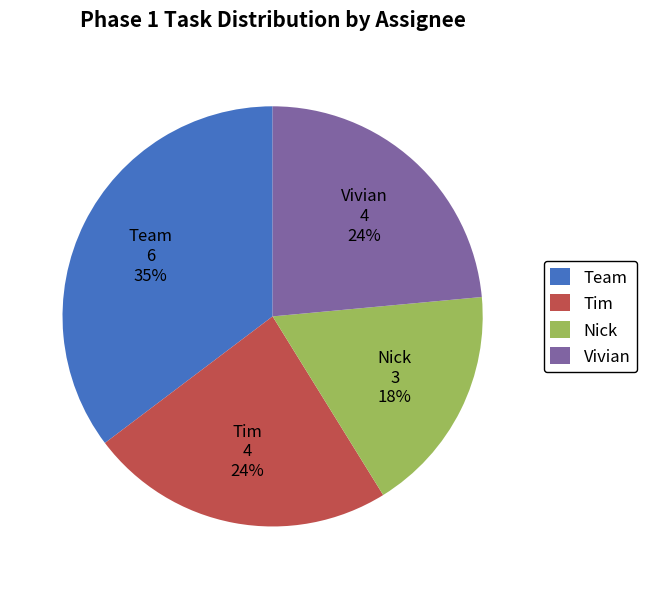

Count the number of slices in the pie.

4